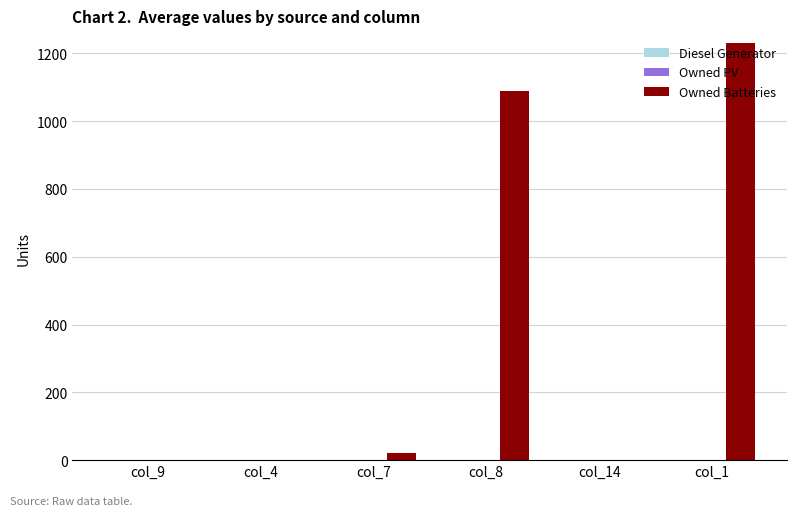

What is the change in value from col_4 to col_8?

+1088